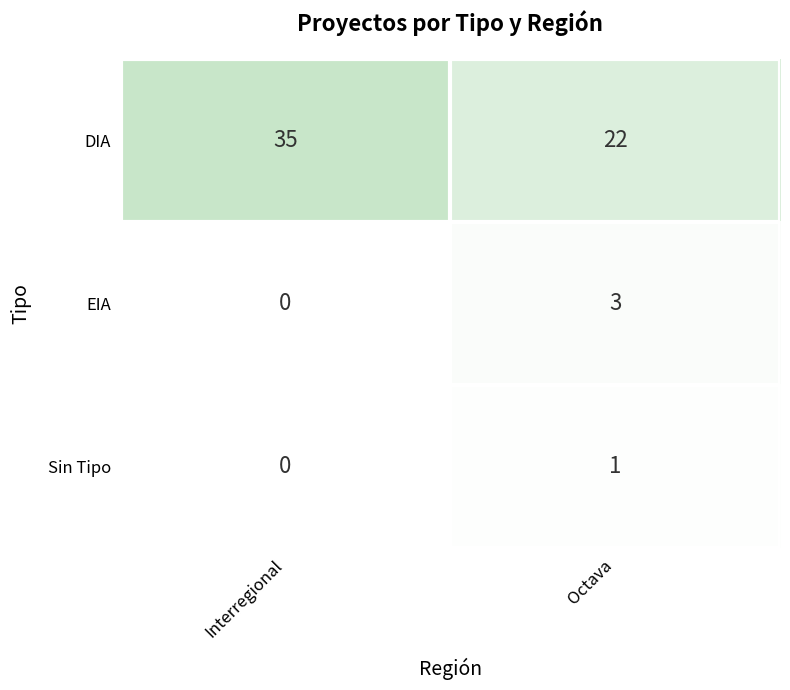

The Sin Tipo series shows -1 at Interregional. True or false?

False